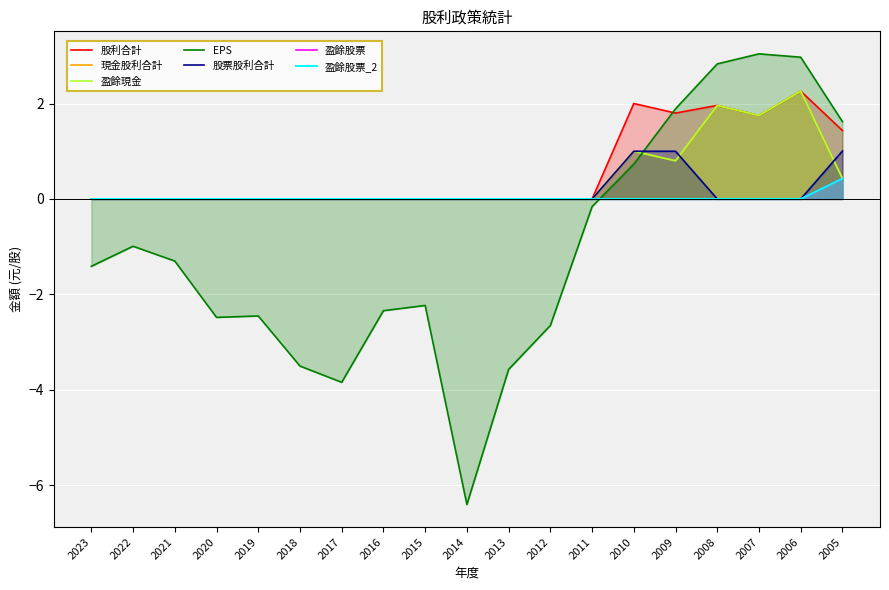

What is the difference between the highest and lowest values at 2021?

1.3